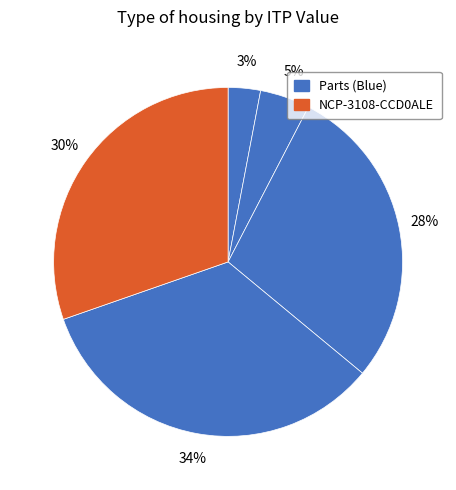

To the nearest percent, what is the average slice percentage?

20%